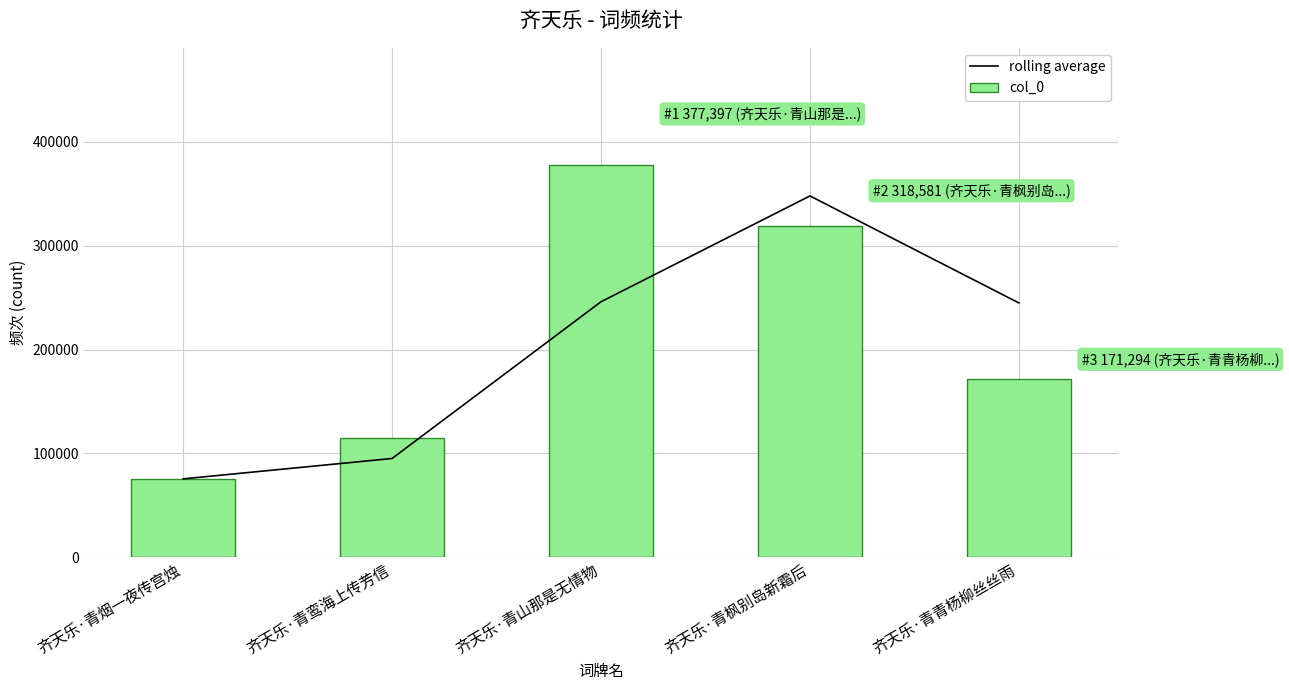

What is the difference between the maximum and second lowest values in the rolling average series?

252825.0